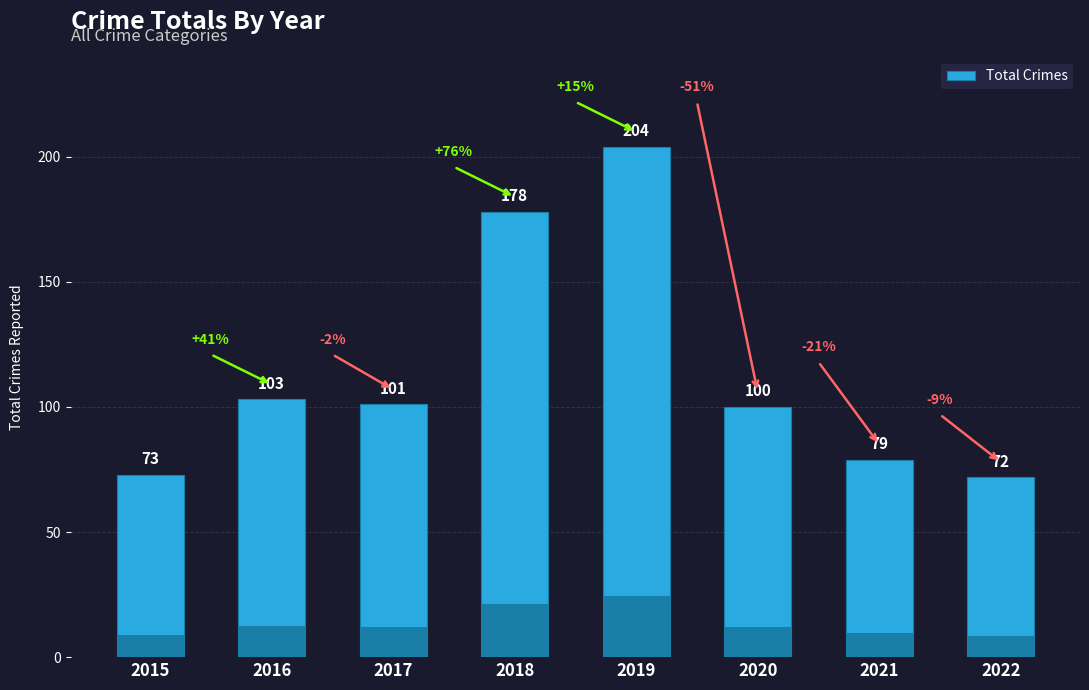

Reading left to right, what are all the values shown in this chart?

73	103	101	178	204	100	79	72